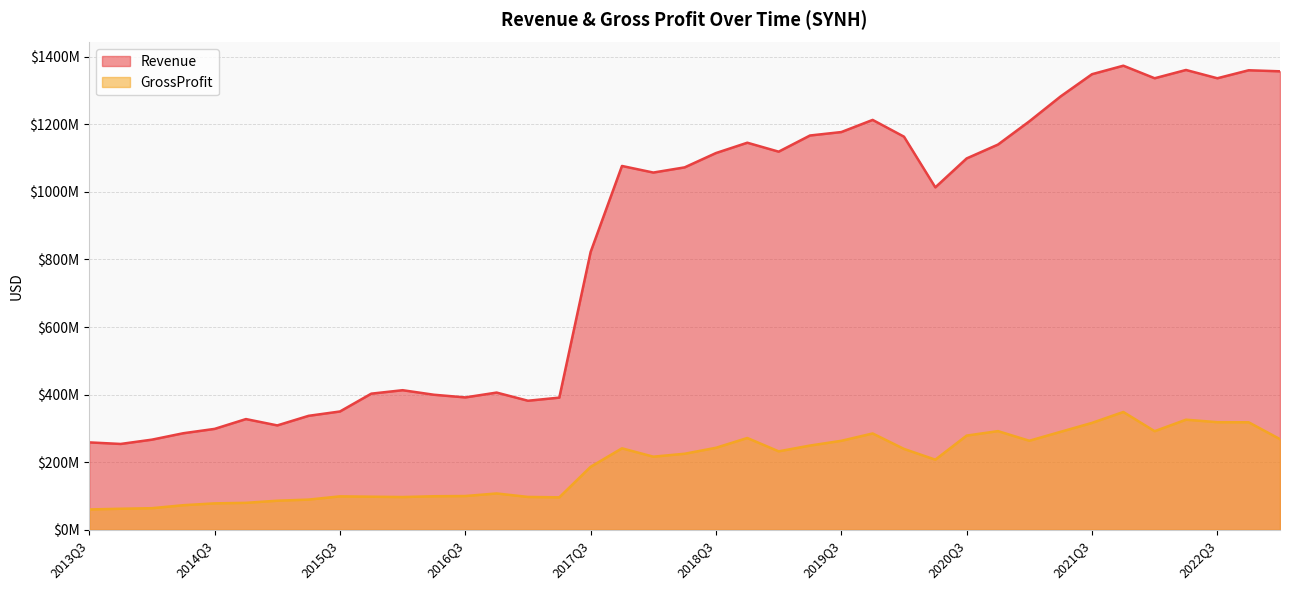

At which category does Revenue reach its first local valley?

2013Q4